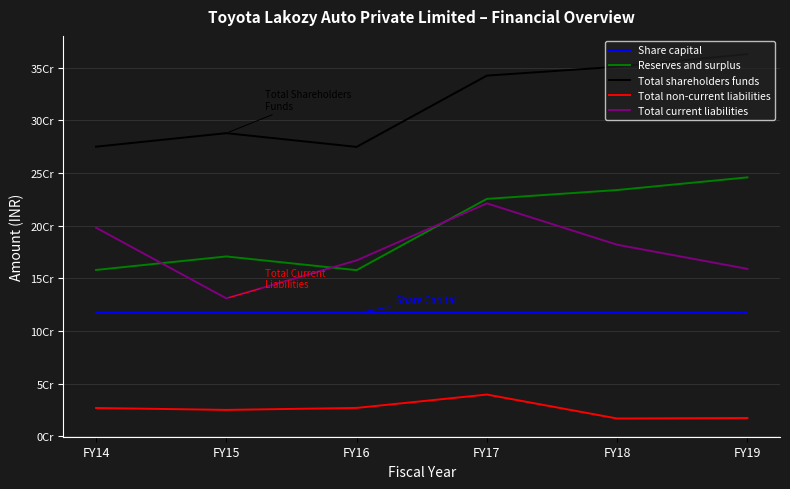

What is the value of the Share capital point at the 5th from the left?

117000000